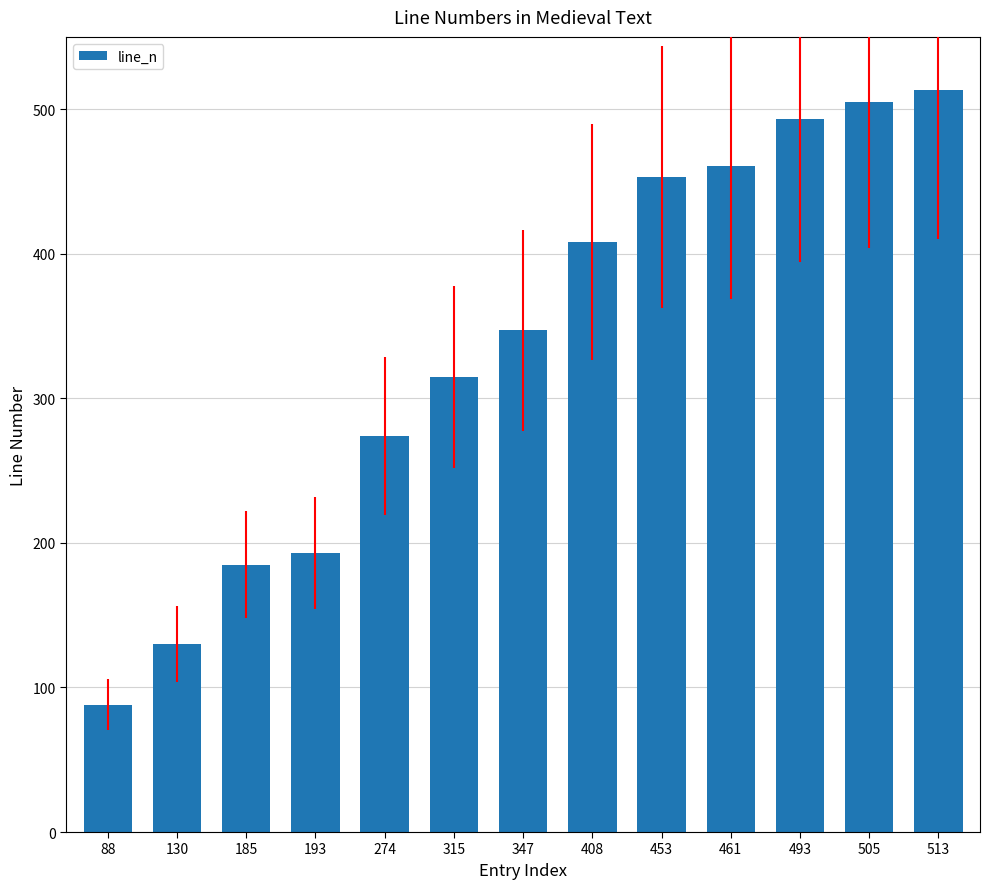

What is the difference between the second highest and minimum values?

417